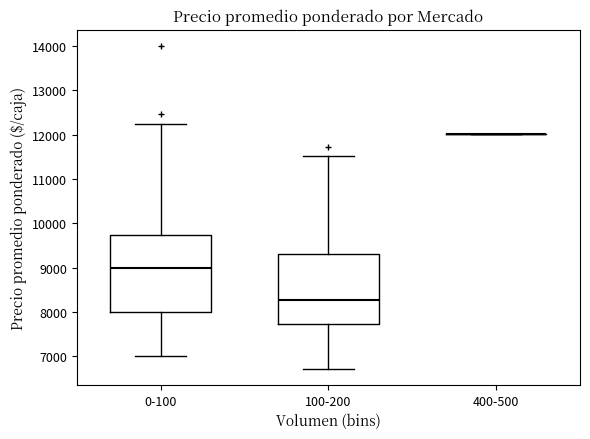

Comparing the boxes themselves (not the whiskers), which one is the tallest?

0-100